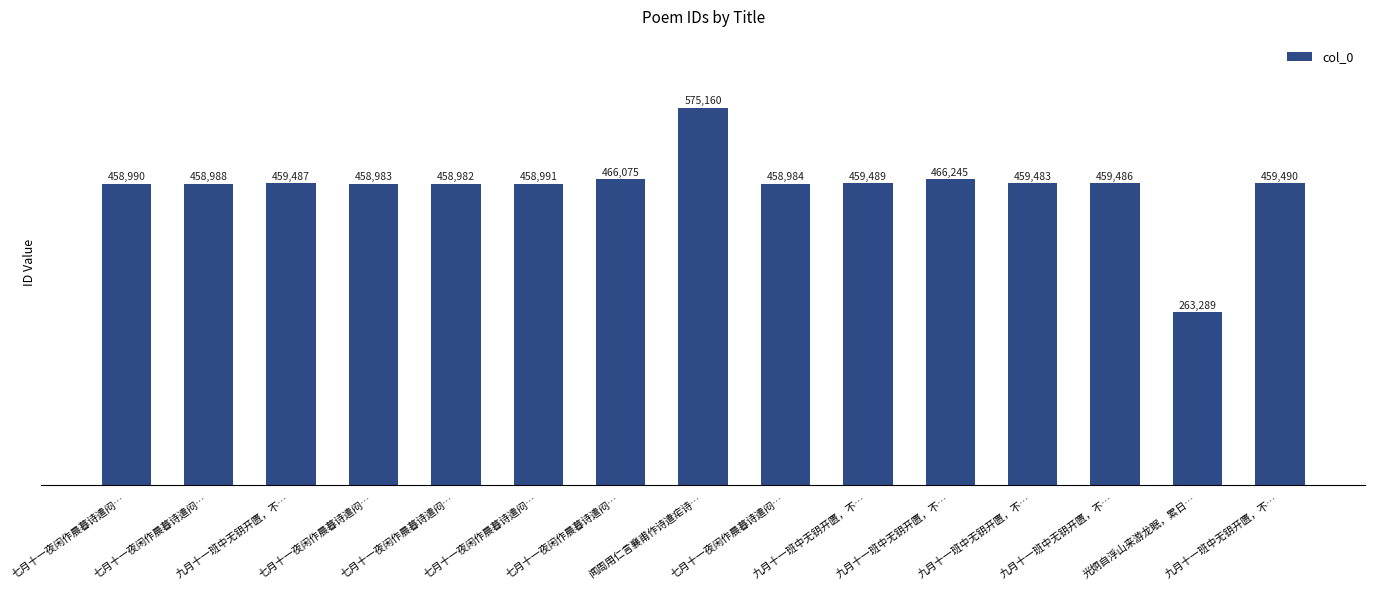

What is the approximate value at 七月十一夜闲作晨暮诗遣闷…, to the nearest 100?

459000